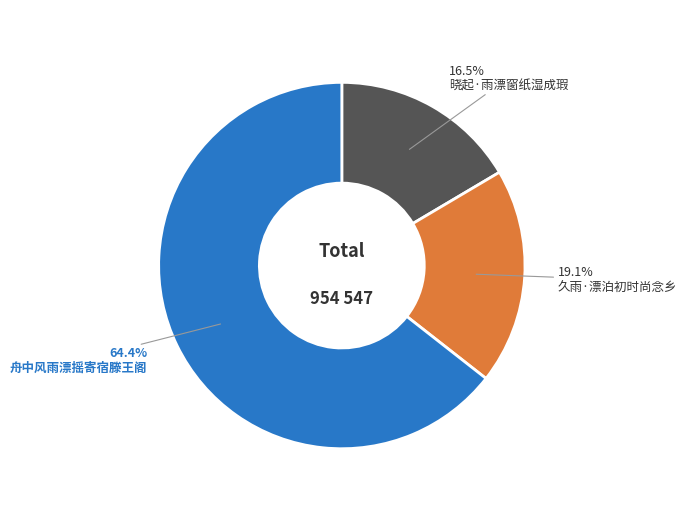

What is the smallest slice in the pie chart?

晓起·雨漂窗纸湿成瑕